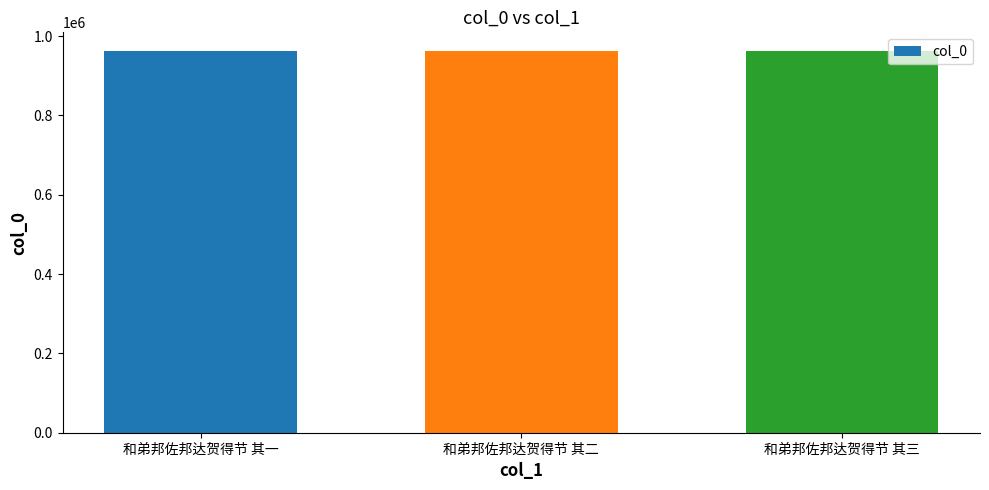

What is the minimum value shown in the chart?

961400